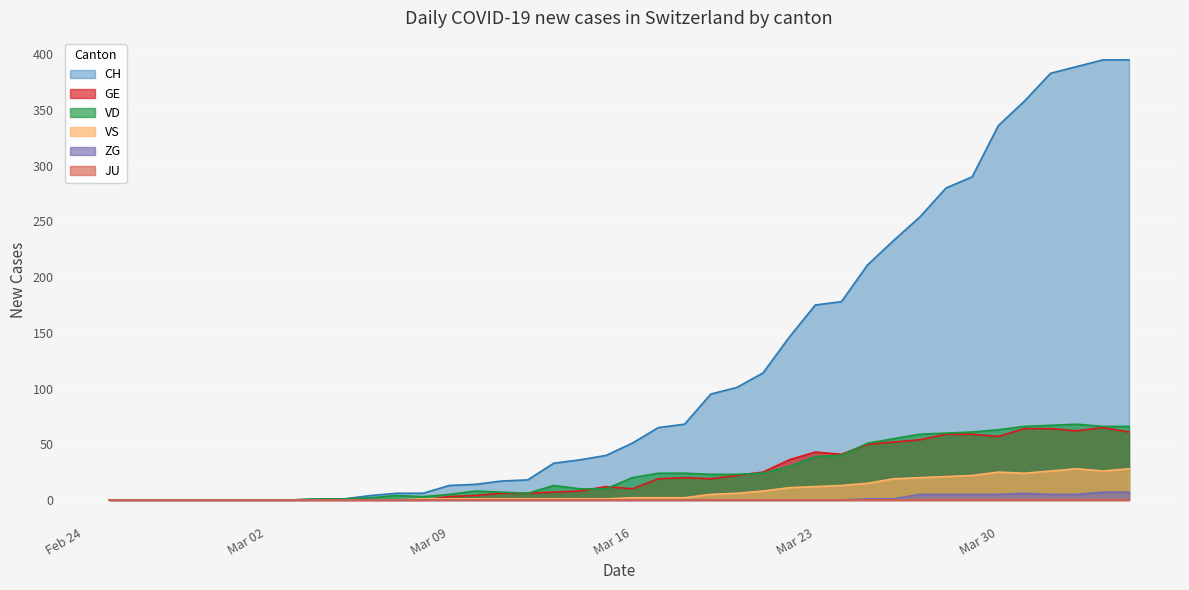

Which series has the widest spread of values?

CH